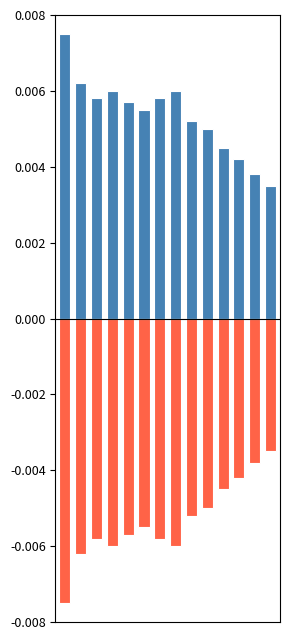

Which series has the largest total across all categories?

positive